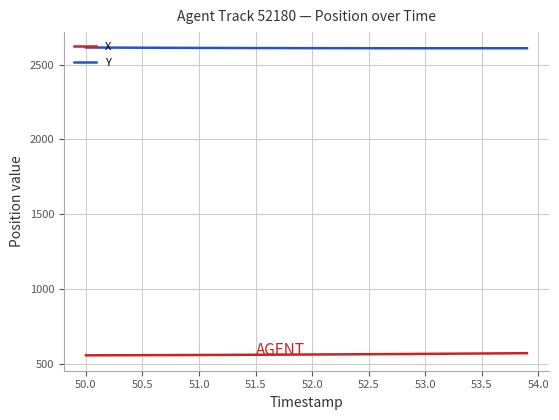

What is the minimum value for X?

555.5